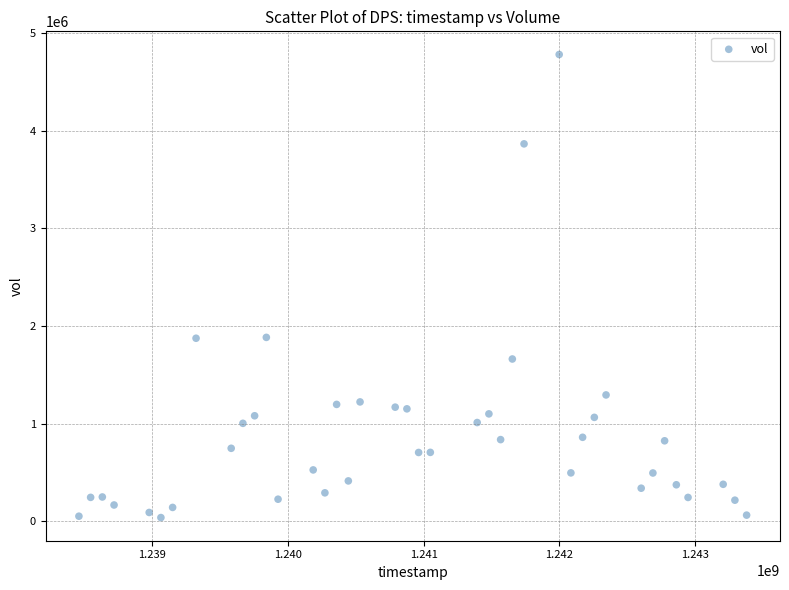

What is the range of Y values (max minus min)?

4746800